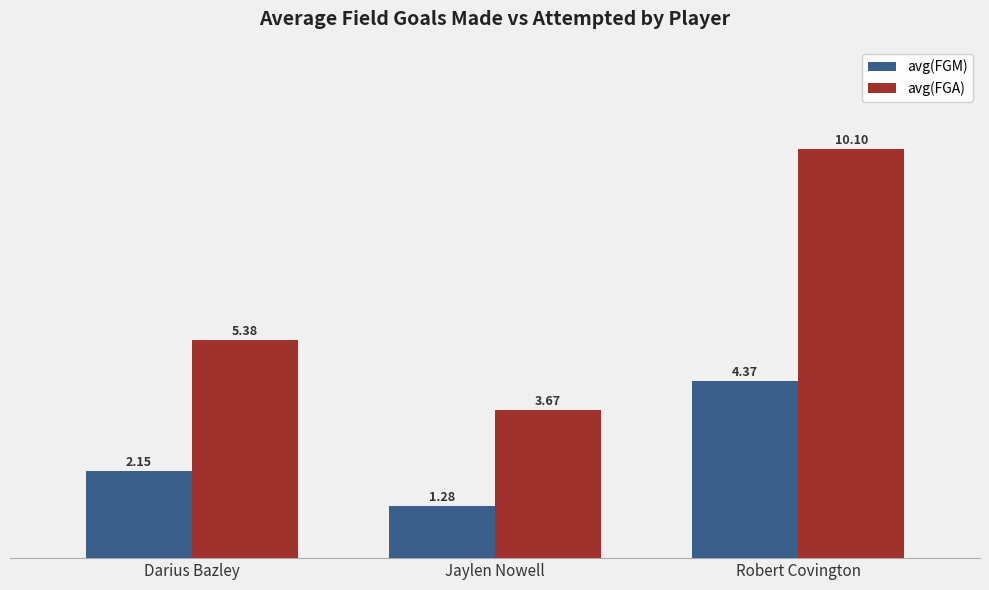

What are all the series names shown in the legend?

avg(FGM), avg(FGA)